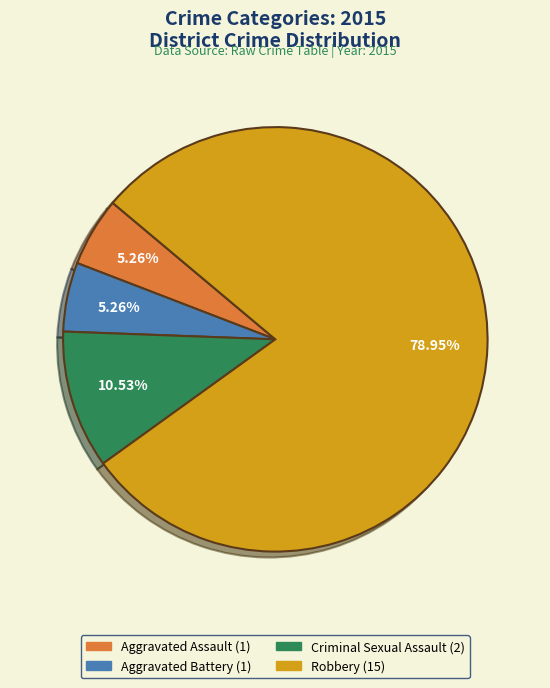

How many segments does this pie chart have?

4